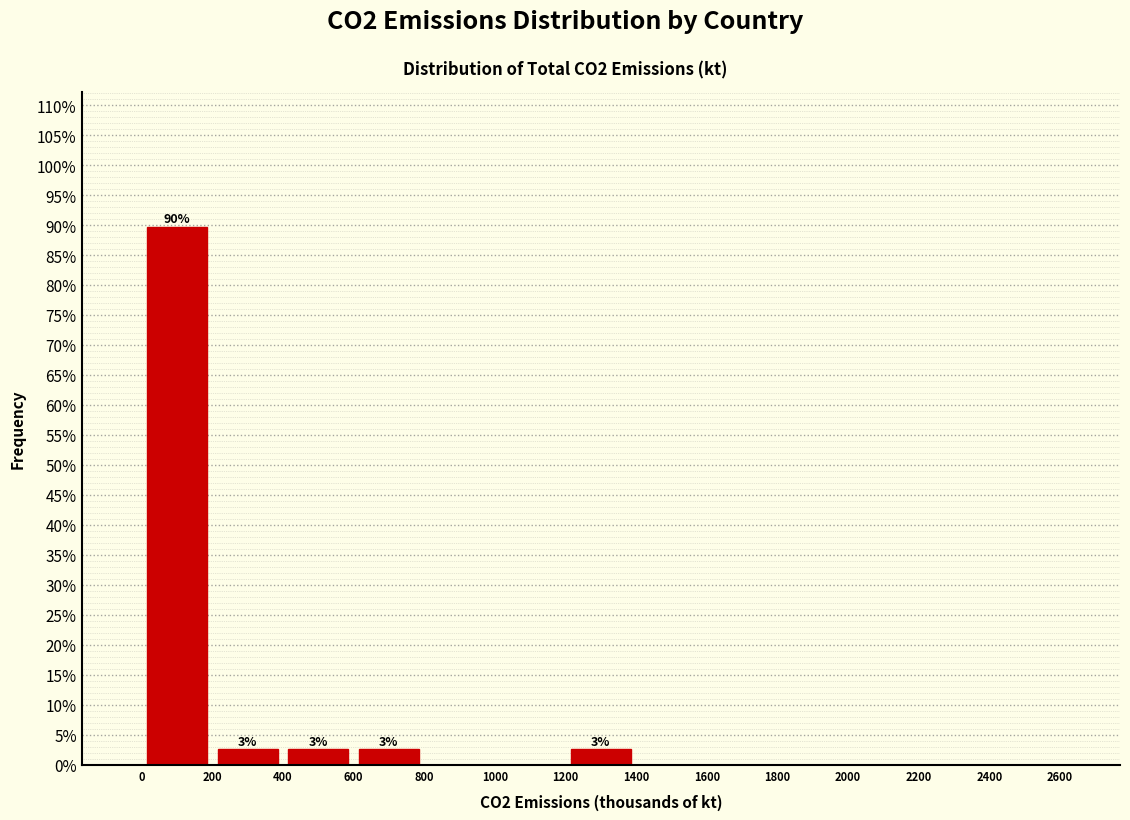

Which range on the x-axis has the tallest bar?

0 to 200